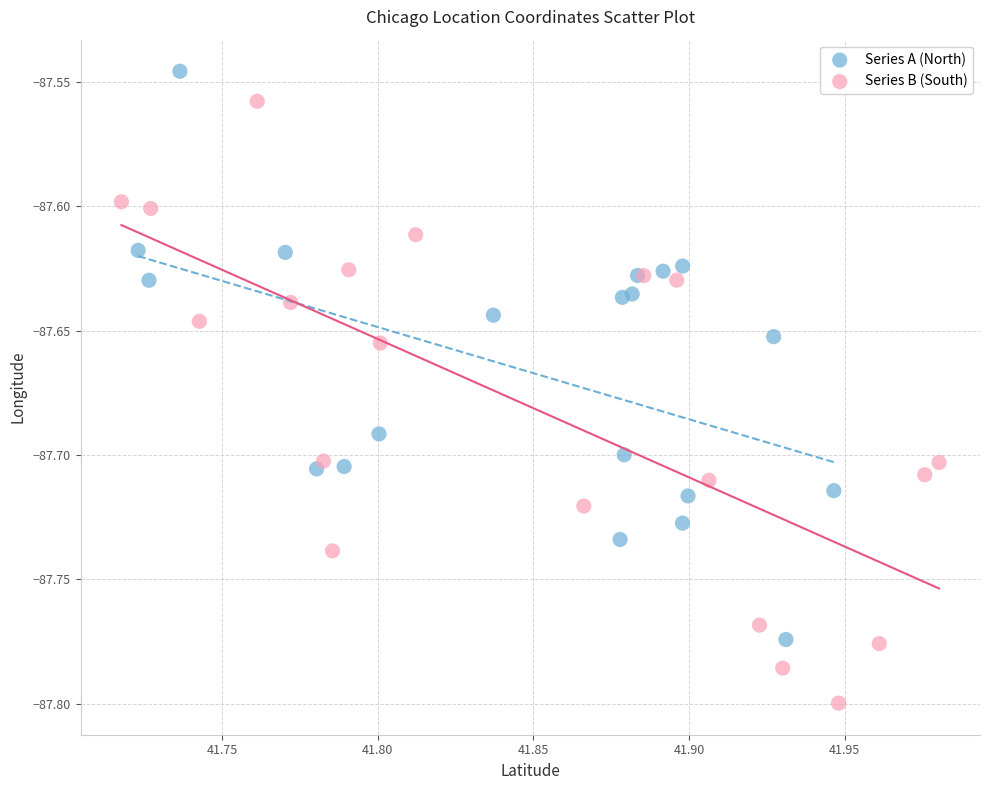

Which series has the widest spread of Y values?

Series B (South)